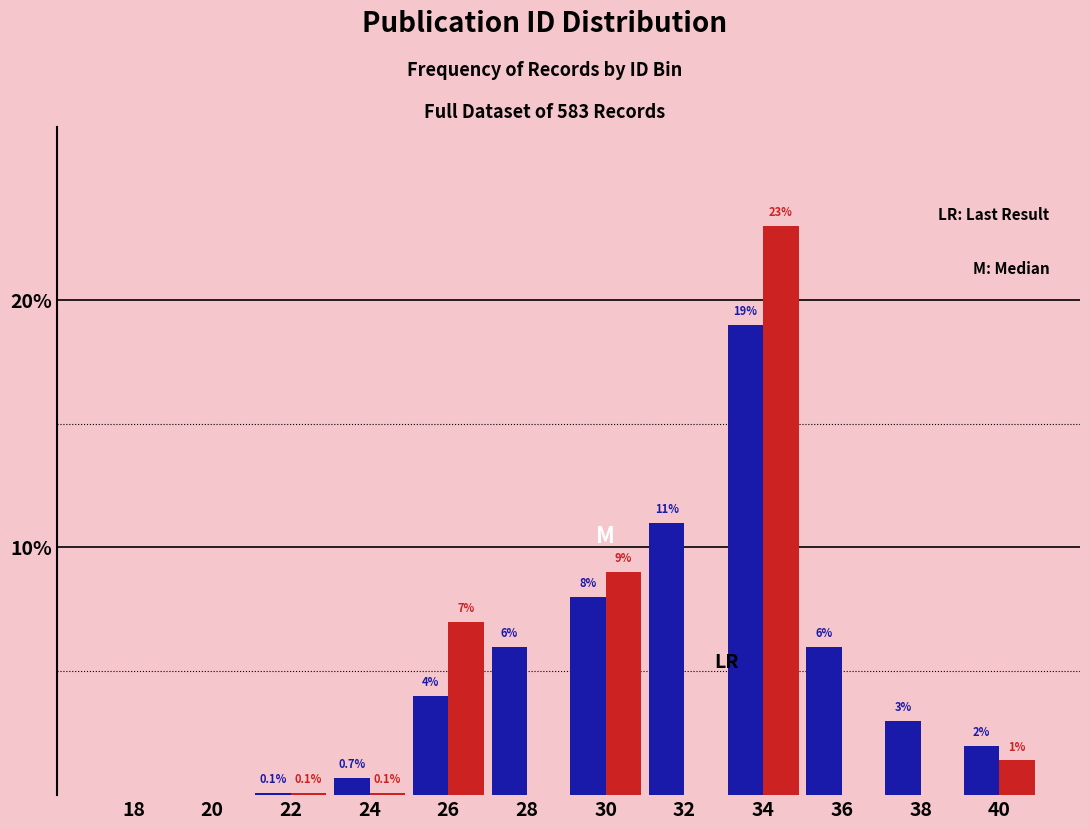

At which category is the sum across all series the highest?

34